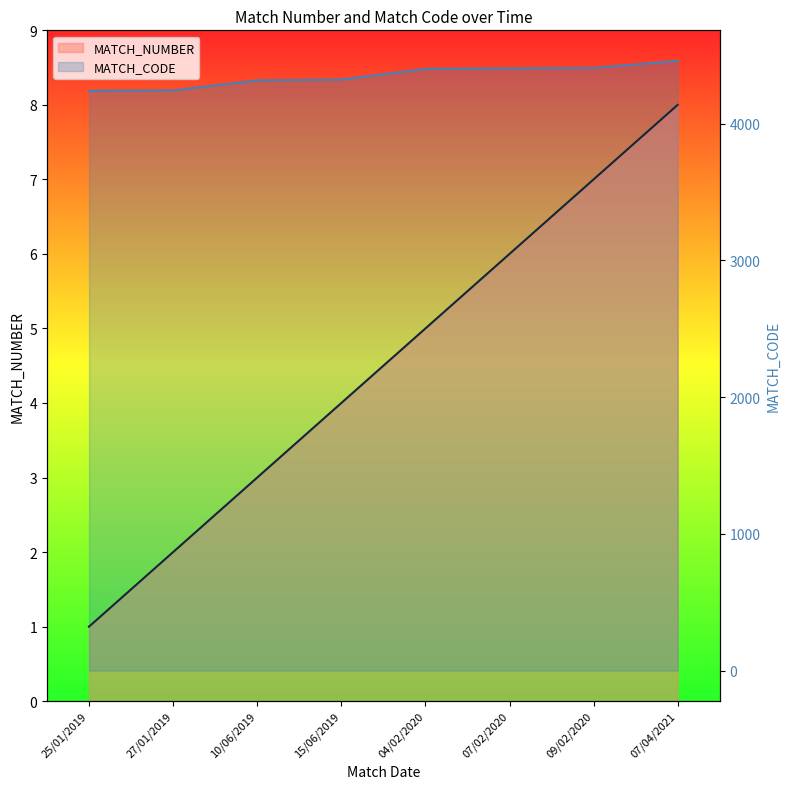

Which category has the highest value in the MATCH_NUMBER series?

07/04/2021